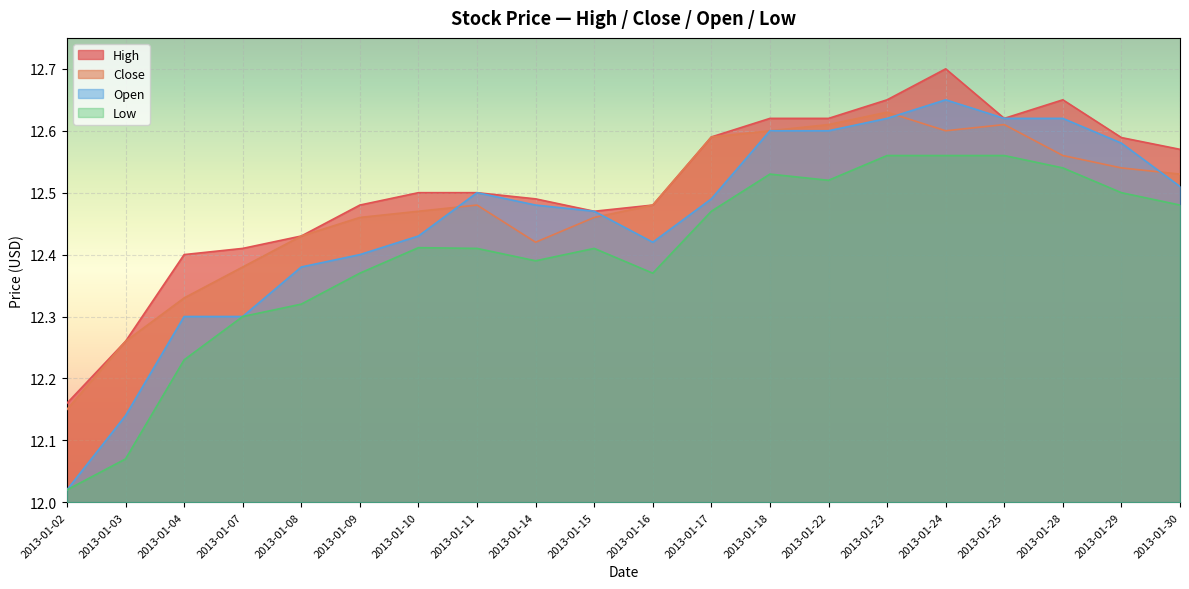

Rank the series by their maximum value, from highest to lowest.

High, Open, Close, Low